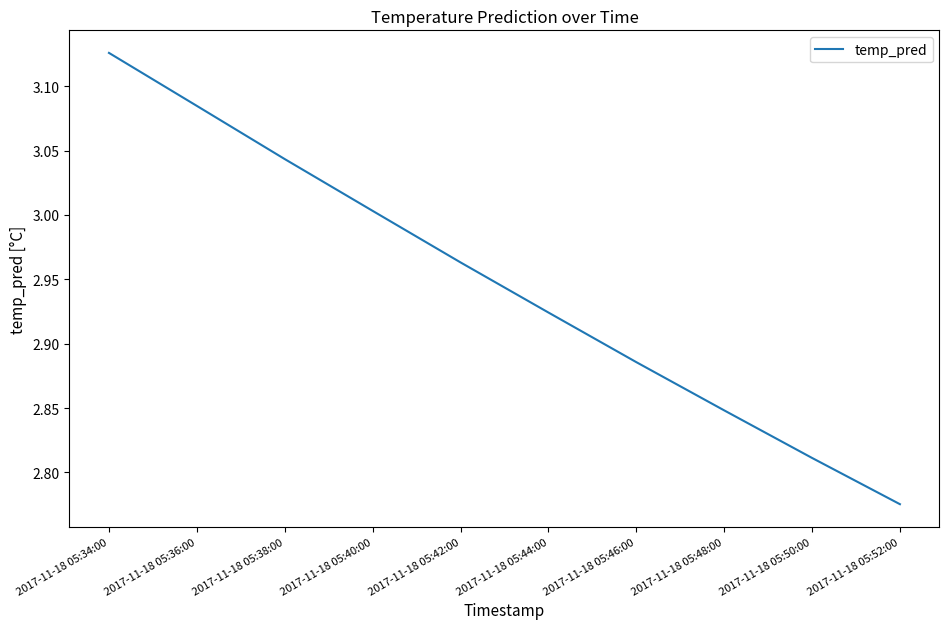

Is it true that the value at 2017-11-18 05:36:00 is 1.7?

False